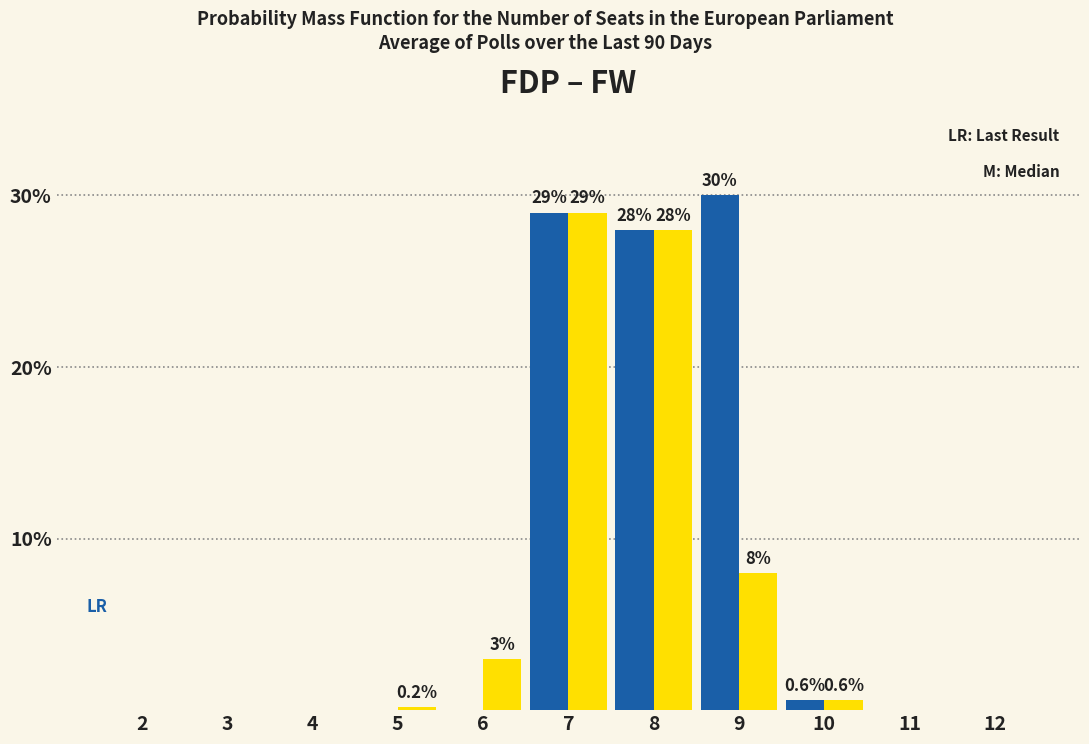

Reading left to right, list all the values displayed in this chart.

FDP: 2=0.0	3=0.0	4=0.0	5=0.0	6=0.0	7=29.0	8=28.0	9=30.0	10=0.6	11=0.0	12=0.0
FW: 2=0.0	3=0.0	4=0.0	5=0.2	6=3.0	7=29.0	8=28.0	9=8.0	10=0.6	11=0.0	12=0.0